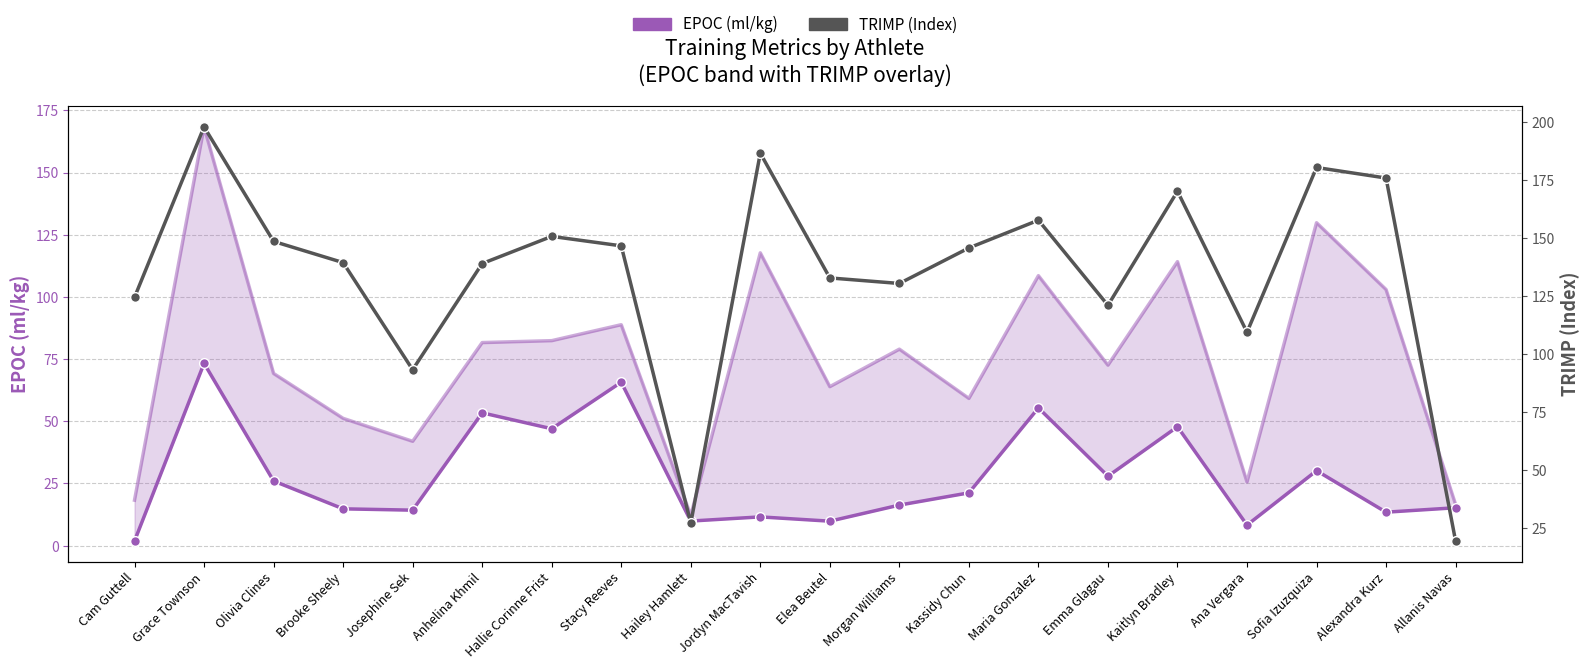

List the series in order of their overall mean, lowest first.

EPOC (ml/kg), TRIMP (Index)